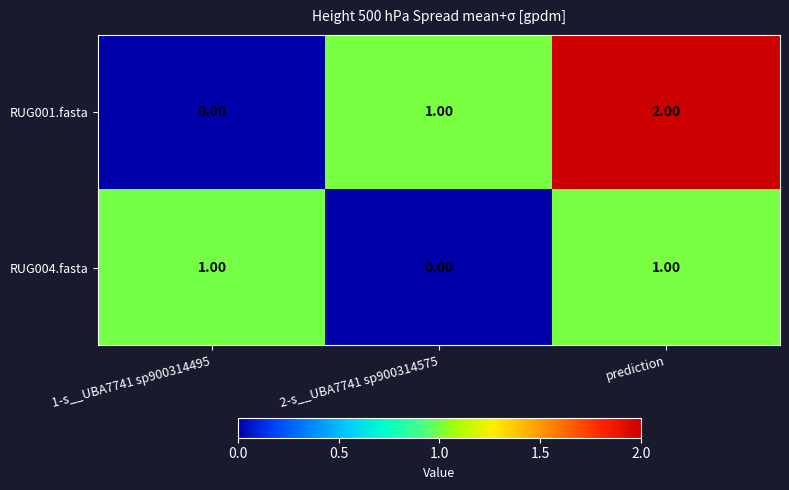

At which category does the chart reach its peak across all series?

prediction